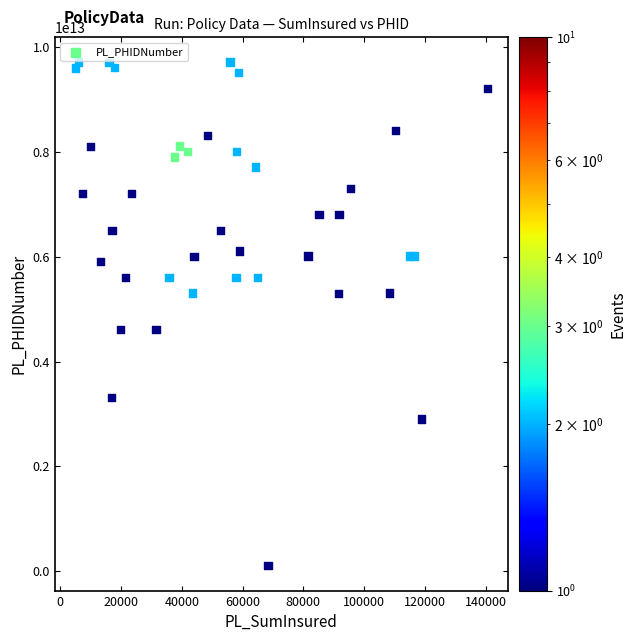

How many points are shown in the scatter plot?

40